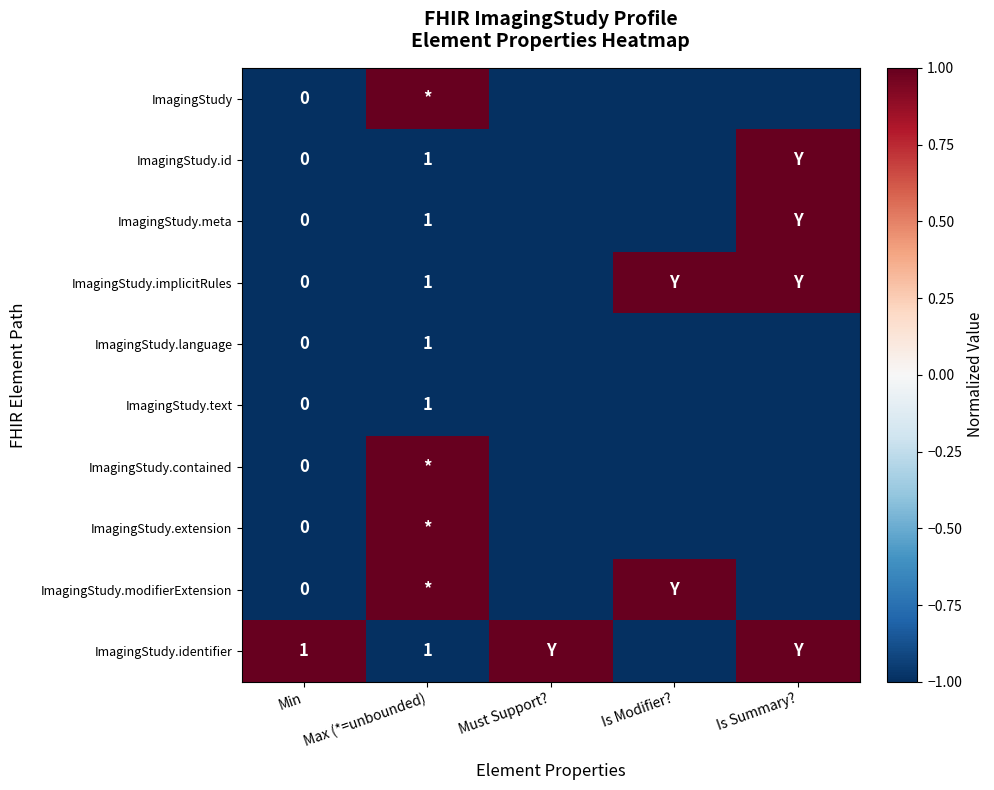

How many positive values does the ImagingStudy series have?

1